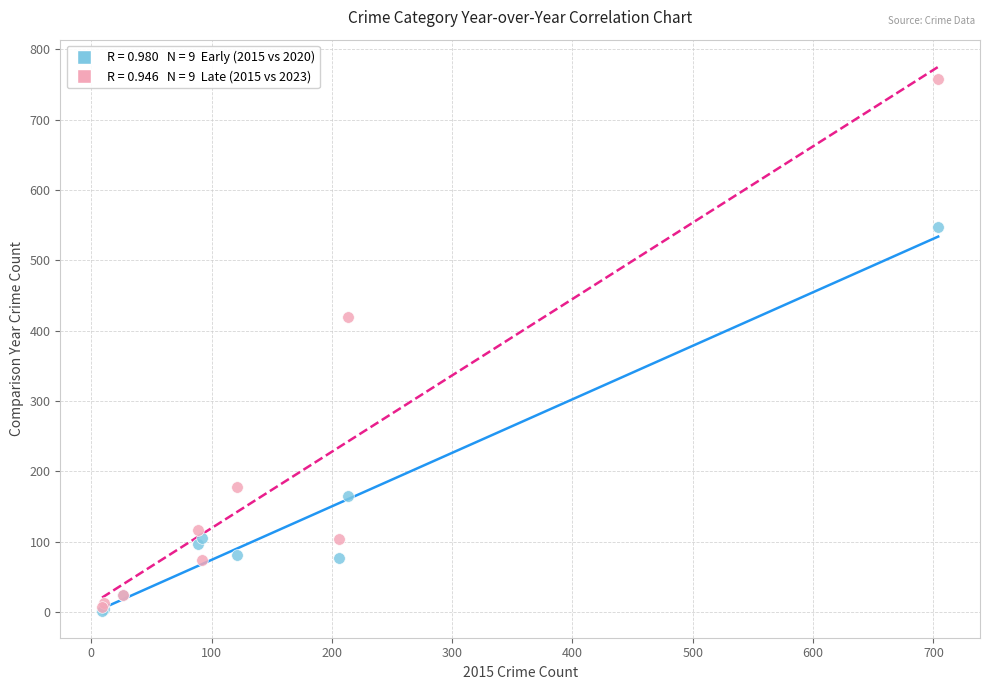

Across all series, what Y value is closest to 380?

419